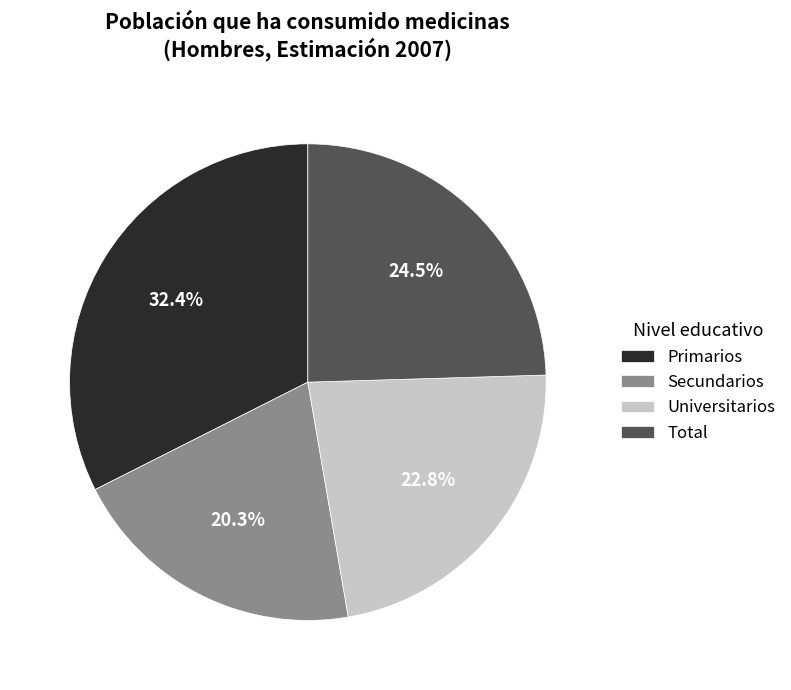

Is there a majority slice in this chart?

No